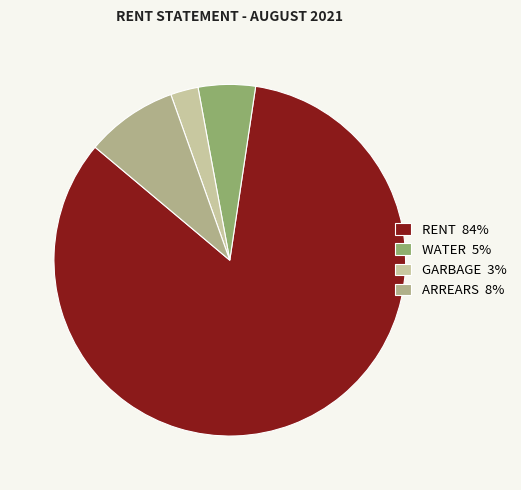

Combined, do WATER 5% and RENT 84% account for over 50%?

Yes